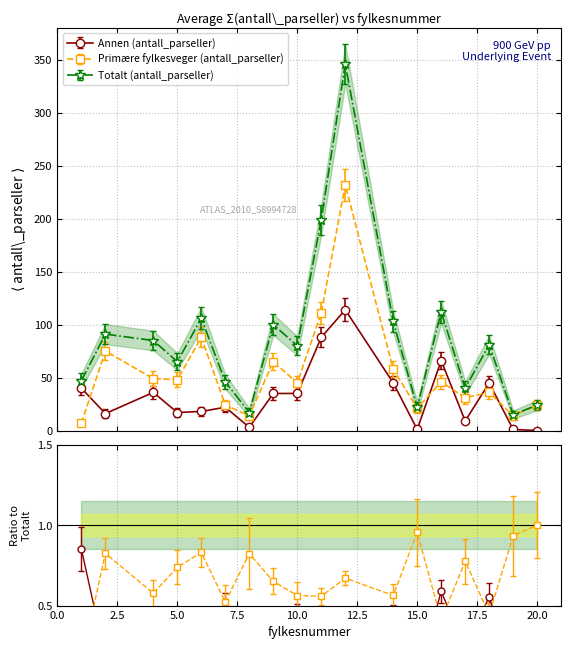

List the series in order of their peak value, highest first.

Totalt - antall_parseller, Primære - antall_parseller, Annen - antall_parseller